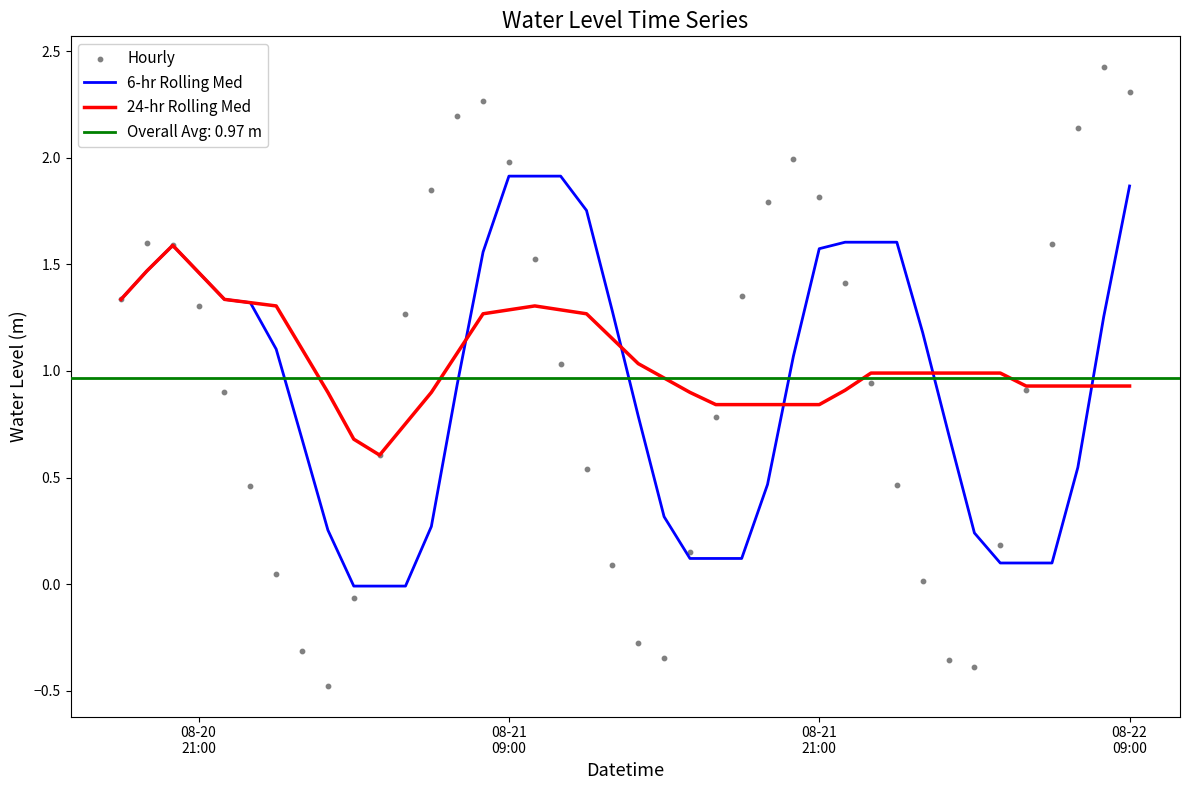

Is the value of 24-hr Rolling Med at 4 greater than the value of Hourly at 6?

Yes